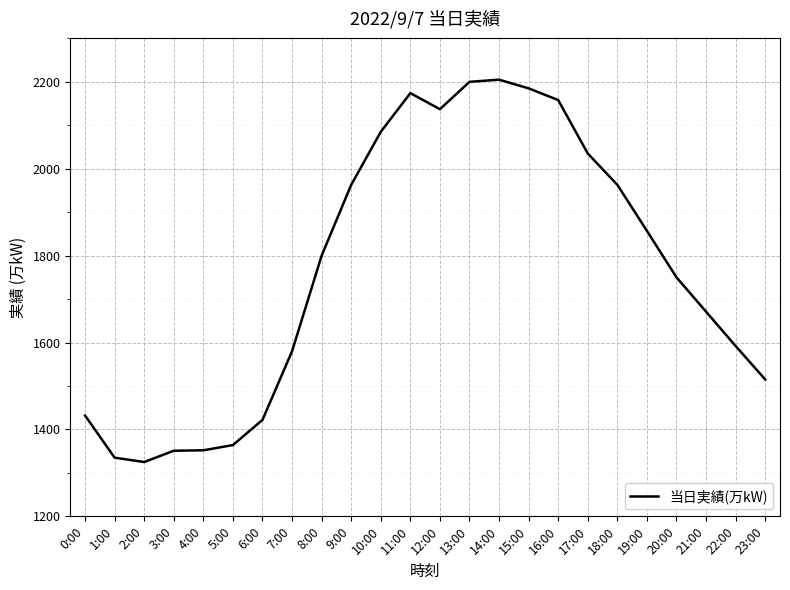

At which label is the value closest to 1765?

20:00